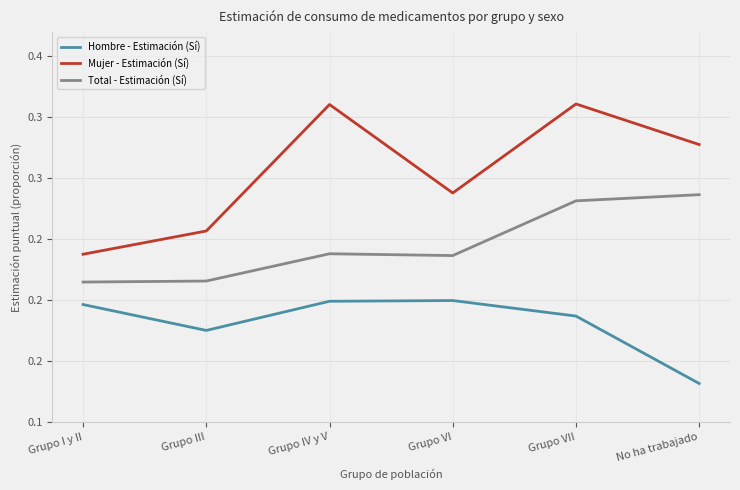

Is the value of Mujer - Estimación (Sí) at Grupo VII greater than the value of Hombre - Estimación (Sí) at No ha trabajado?

Yes